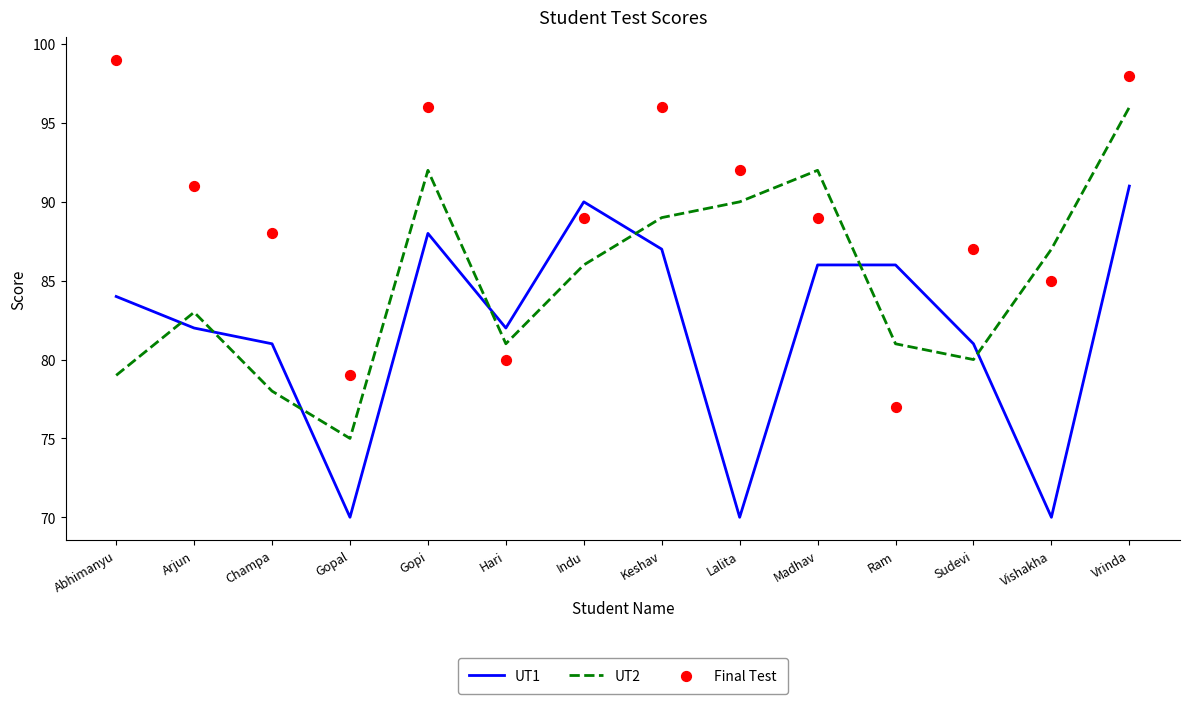

What is the total value across all series at Vrinda?

285